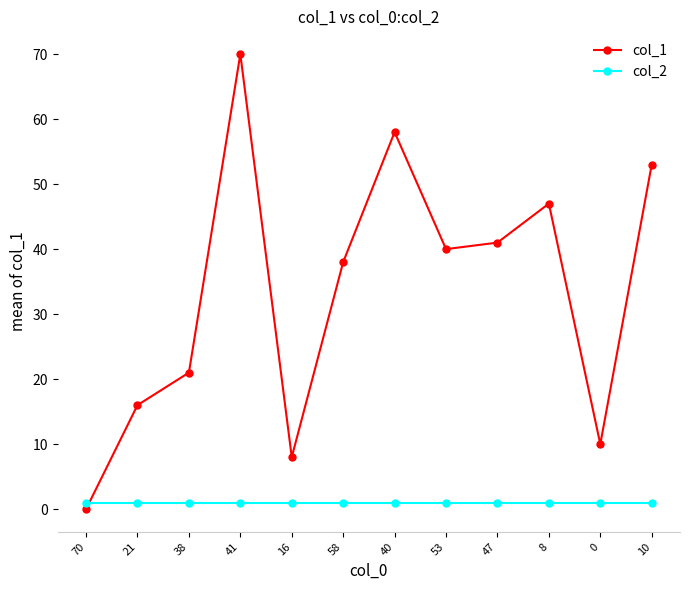

Reading left to right, list all the values displayed in this chart.

col_1: 0	16	21	70	8	38	58	40	41	47	10	53
col_2: 1	1	1	1	1	1	1	1	1	1	1	1